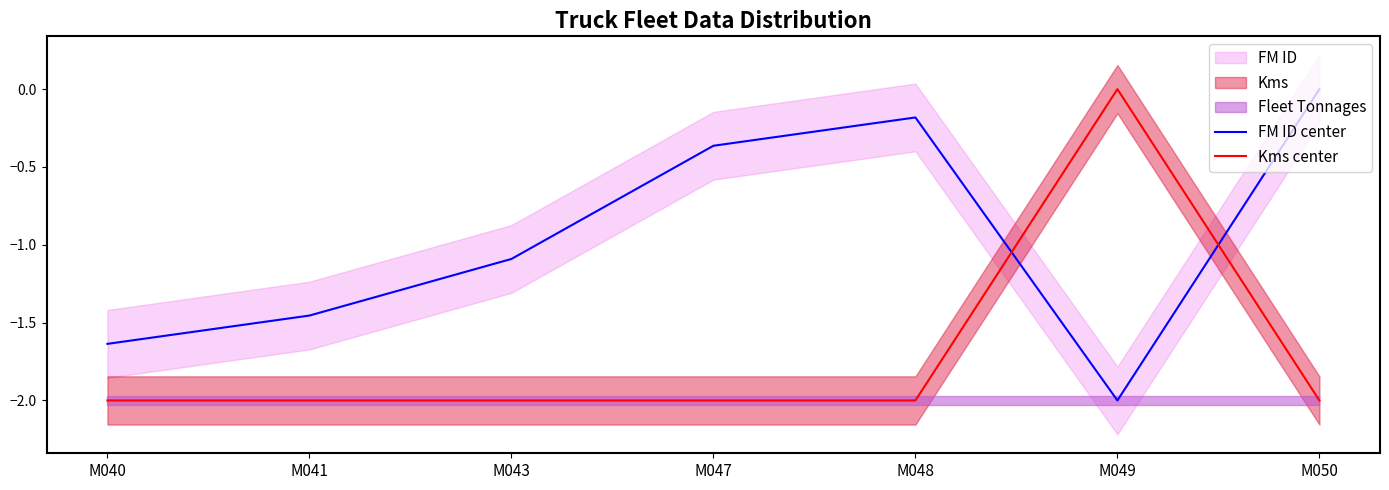

In Kms center, how many points are higher than both neighbors (excluding endpoints)?

1